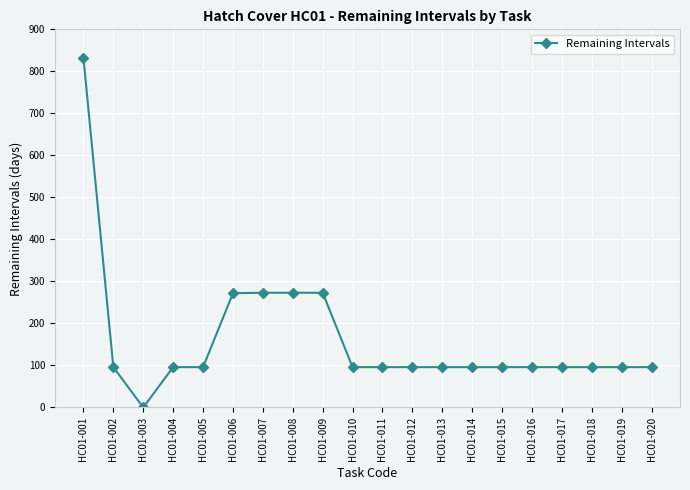

The chart shows a value of 832 at HC01-001. True or false?

True